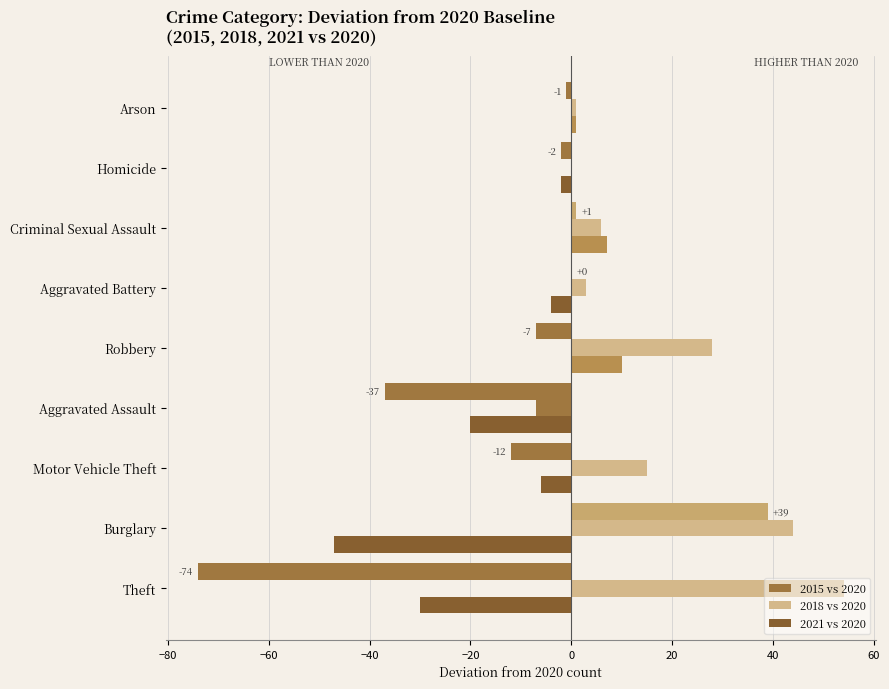

Rank the series by their maximum value, from lowest to highest.

2021 vs 2020, 2015 vs 2020, 2018 vs 2020